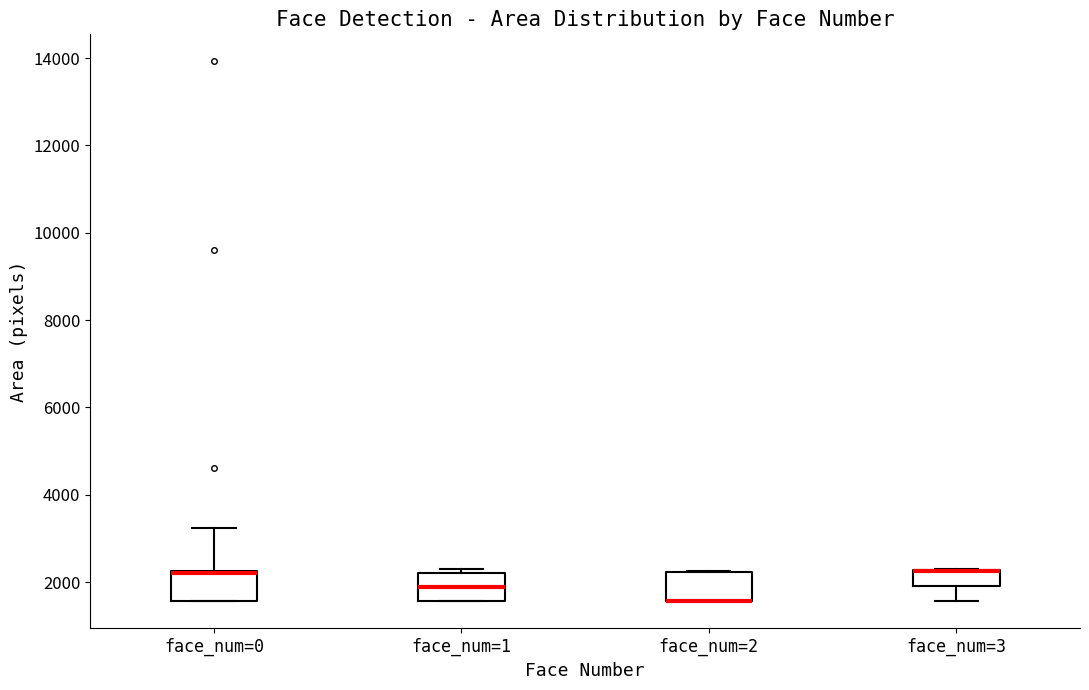

Reading left to right, transcribe this box plot: for each box, give where its median line is, the range the box spans, and where its two whiskers end, as read against the y-axis. The values are not printed on the chart, so give them approximately, as read against the axis.

face_num=0: median 2200 (drawn on the box's upper edge), box 1600 to 2200, whiskers 1600 to 3200
face_num=1: median 1800, box 1600 to 2200, whiskers 1600 to 2400
face_num=2: median 1600 (drawn on the box's lower edge), box 1600 to 2200, whiskers 1600 to 2200
face_num=3: median 2200 (drawn on the box's upper edge), box 2000 to 2200, whiskers 1600 to 2400